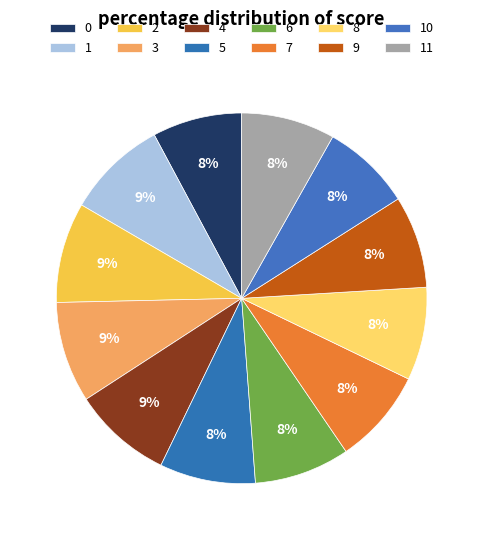

Which slice is the largest?

3